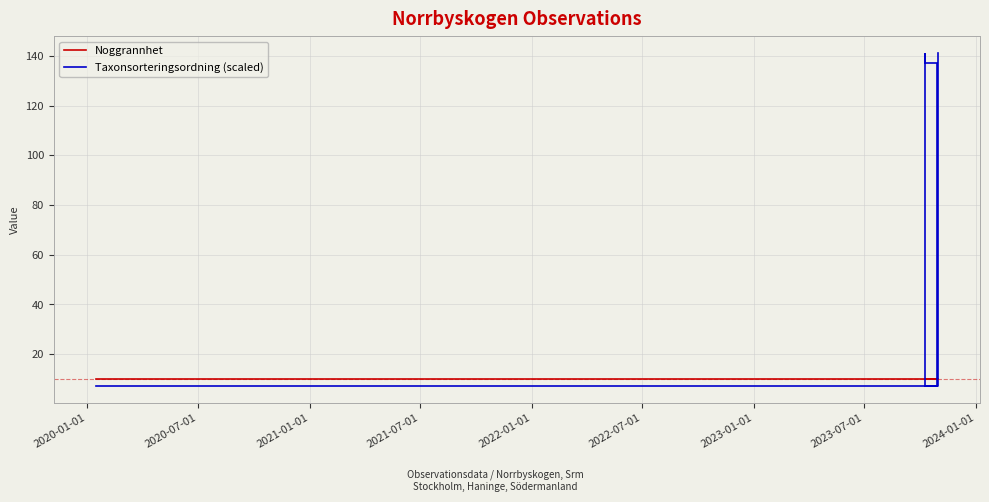

True or false: Noggrannhet has more than 1 interior local peaks.

False